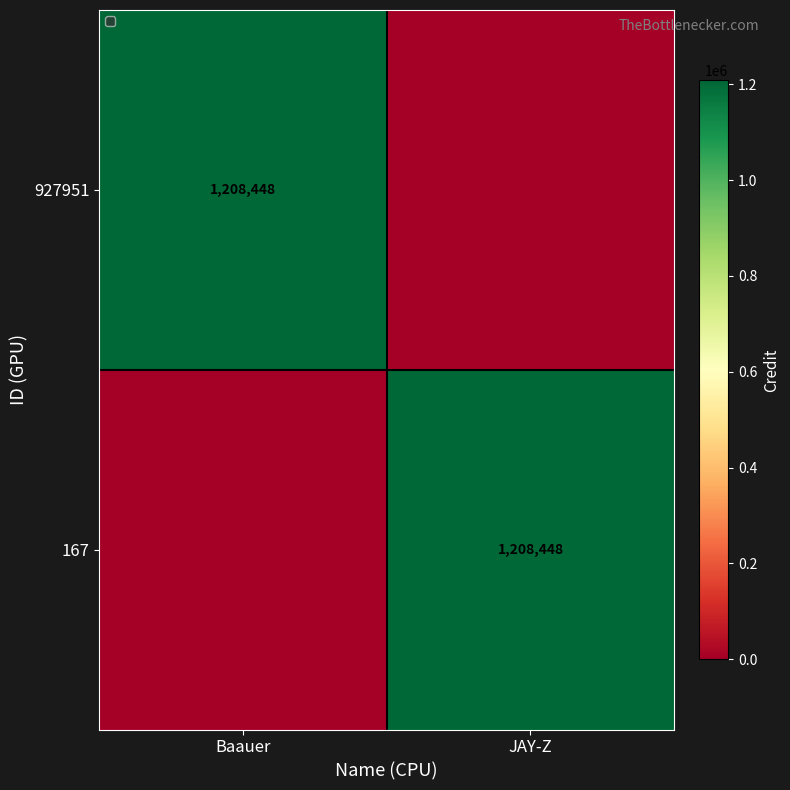

The 927951 series shows 1208448 at Baauer. True or false?

True